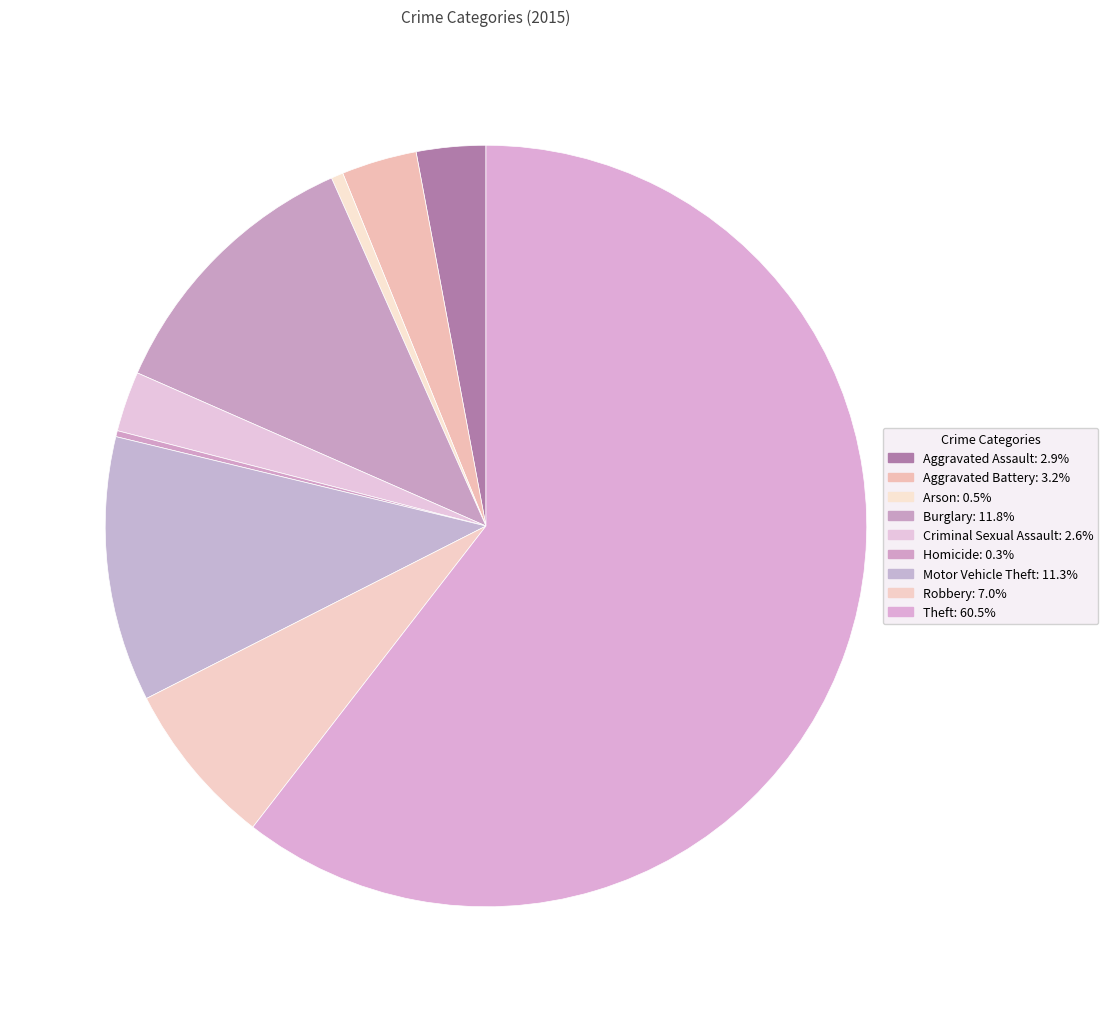

Do Theft and Aggravated Battery together represent more than half of the pie?

Yes